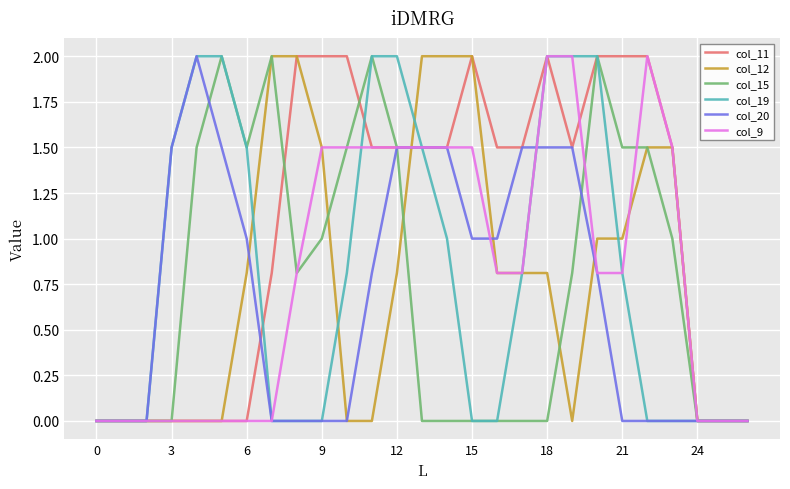

Which series has the largest total across all categories?

col_11